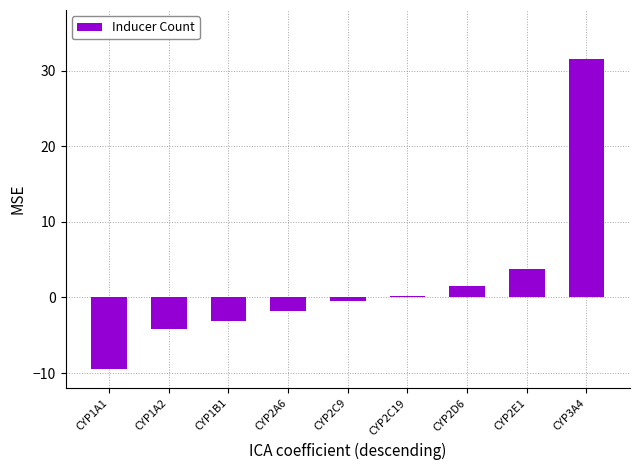

What is the sum of the values at CYP2A6 and CYP2E1?

2.0